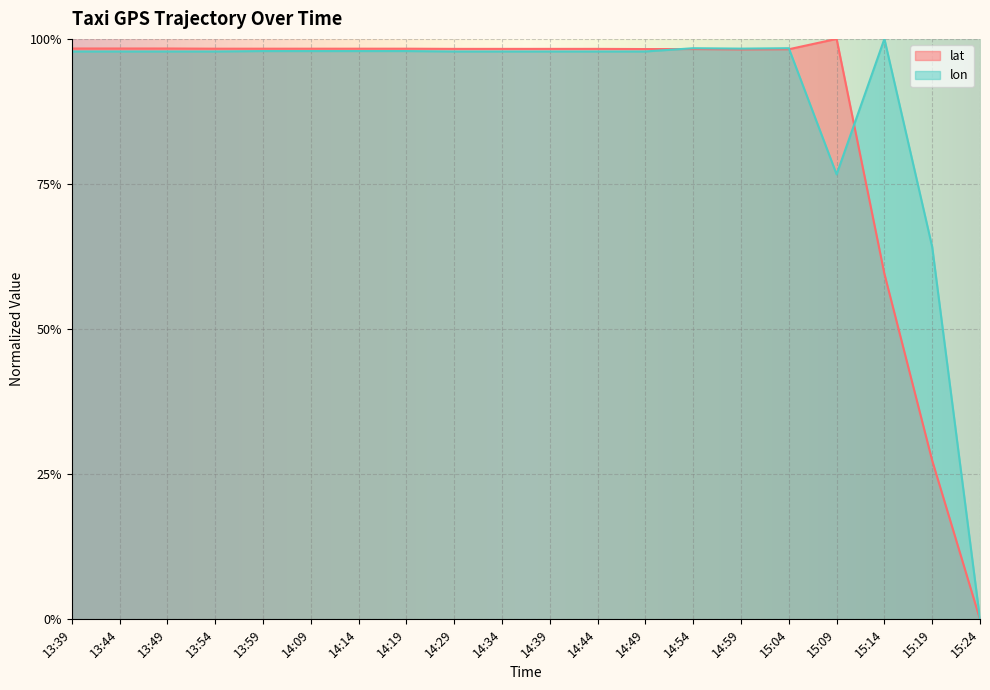

Which series changed the most between 13:39 and 14:54?

lon